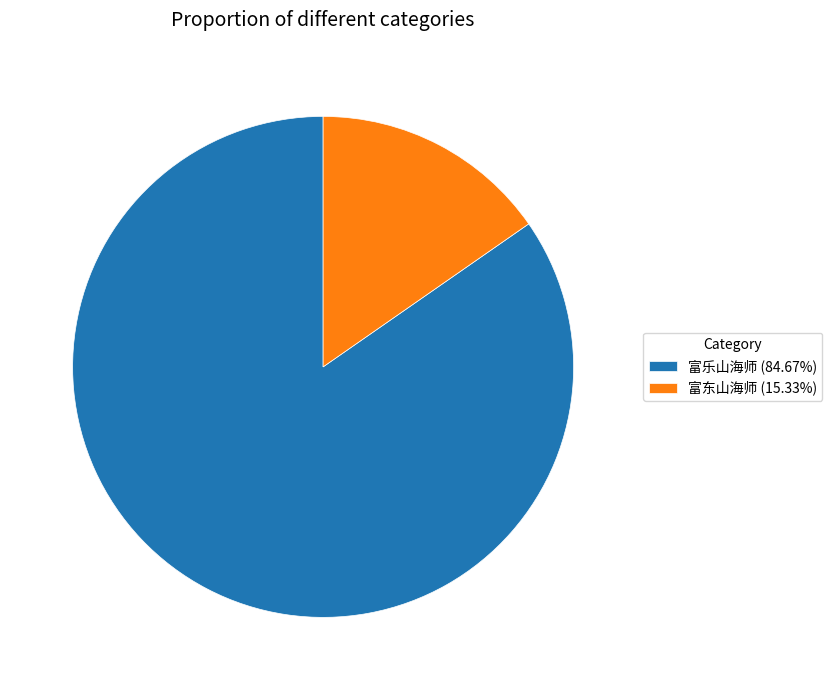

Does 富东山海师 (15.33%) represent more than half of the total?

No